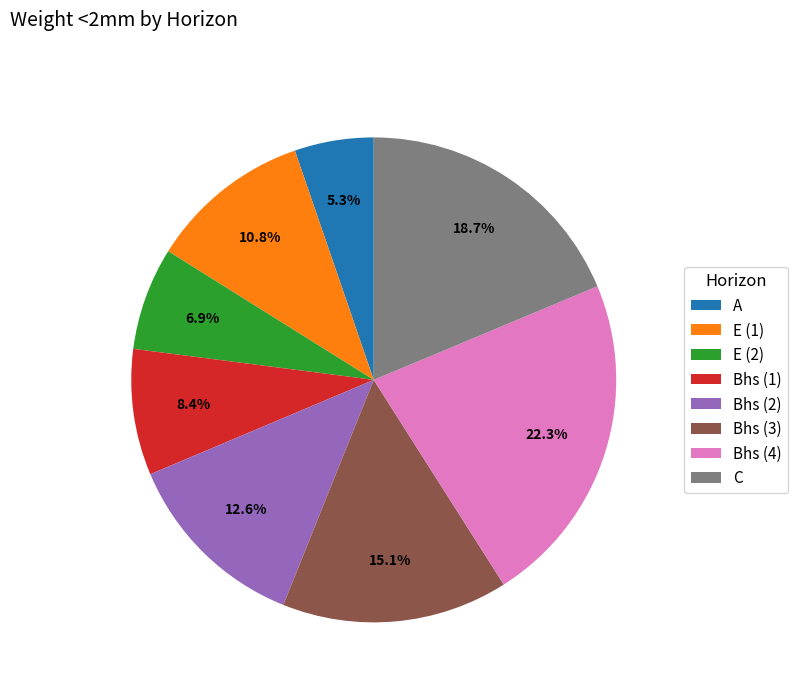

How many segments does this pie chart have?

8